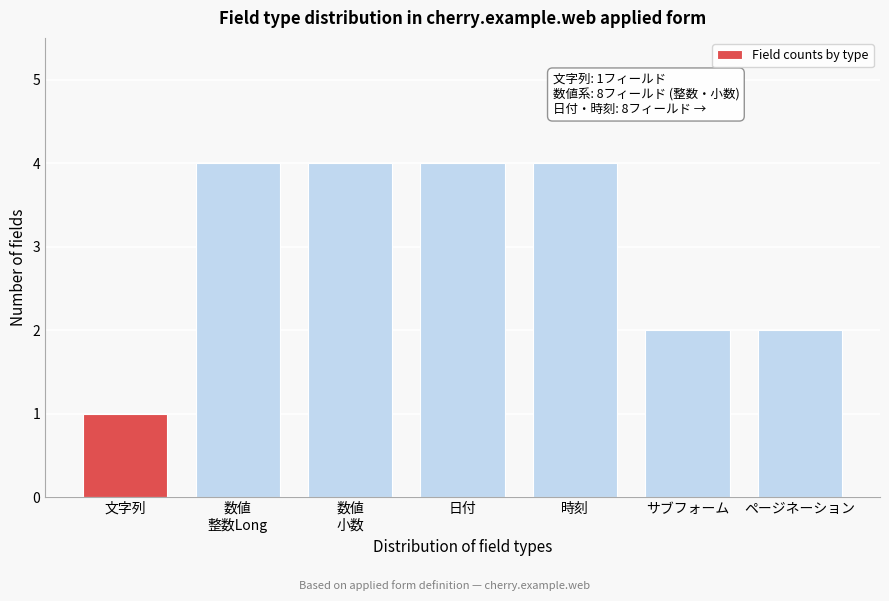

Reading left to right, list all the values displayed in this chart.

1	4	4	4	4	2	2